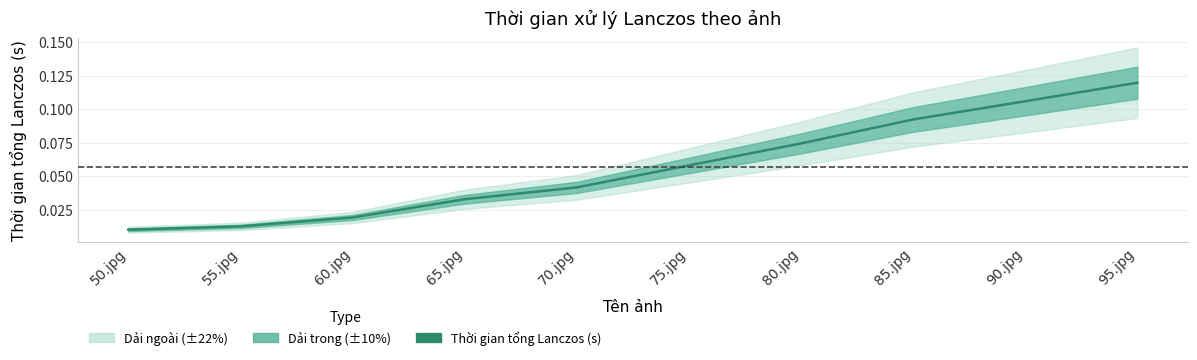

What is the sum of the values at 60.jpg and 70.jpg?

0.1